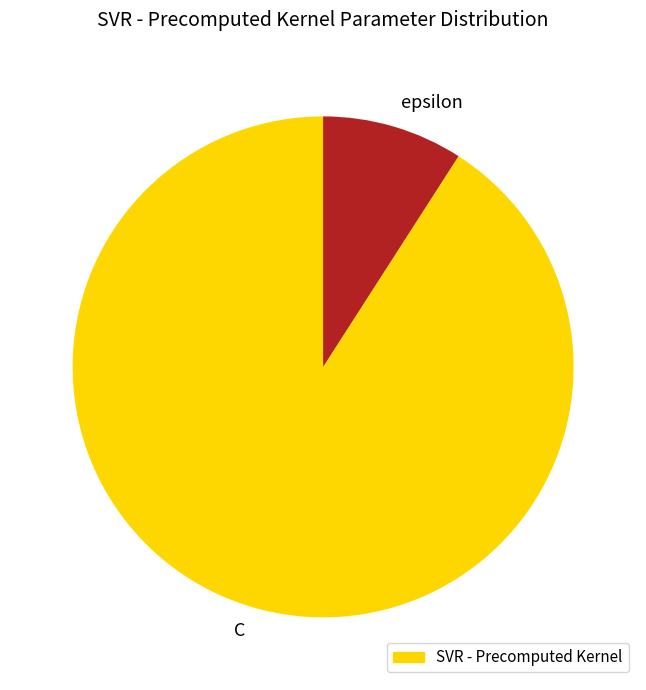

Between epsilon and C, which is larger?

C